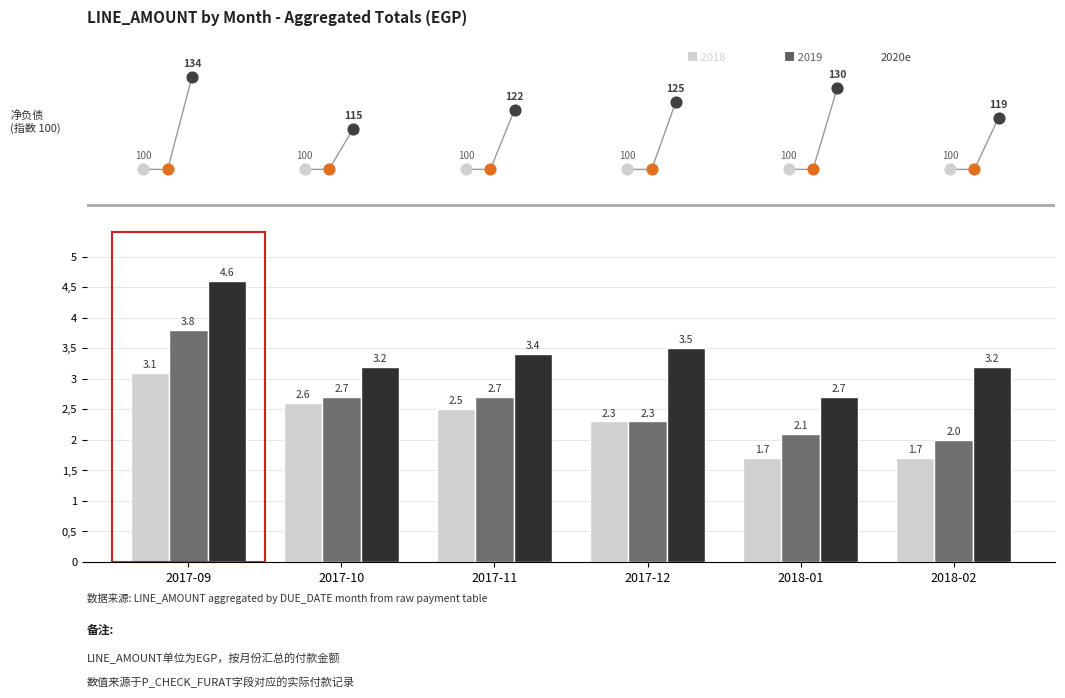

Between 2017-11 and 2017-10, which is larger?

2017-11